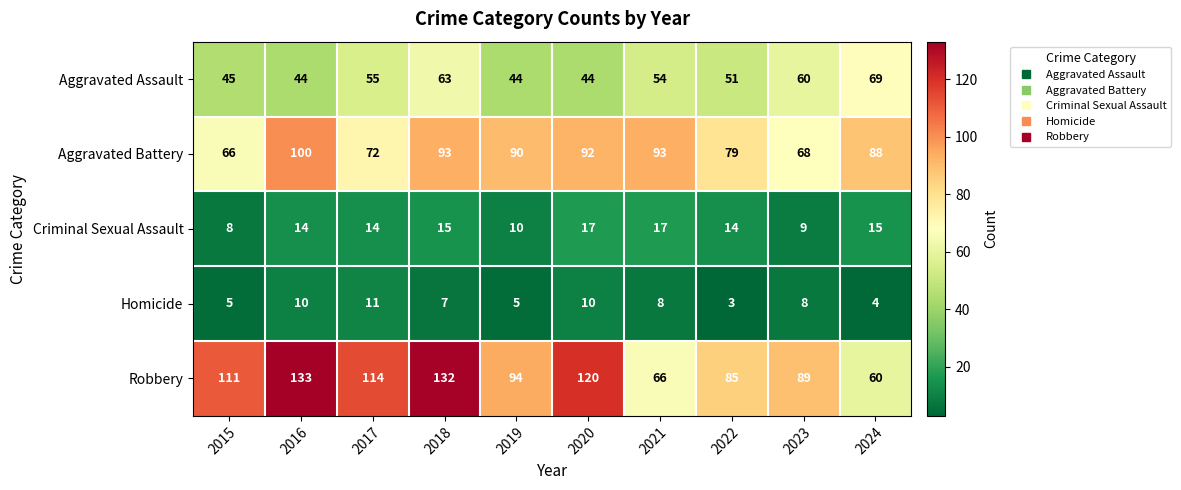

At which category is the sum across all series the highest?

2018